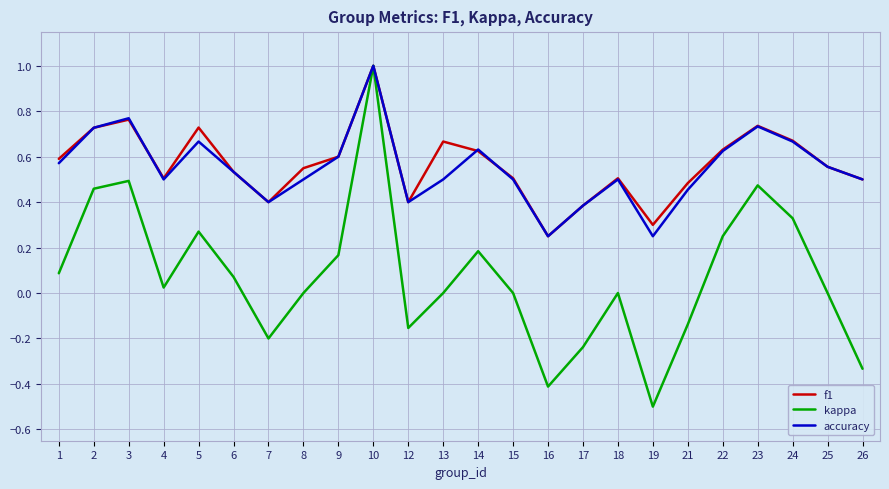

What is the total value across all series at 15?

1.0